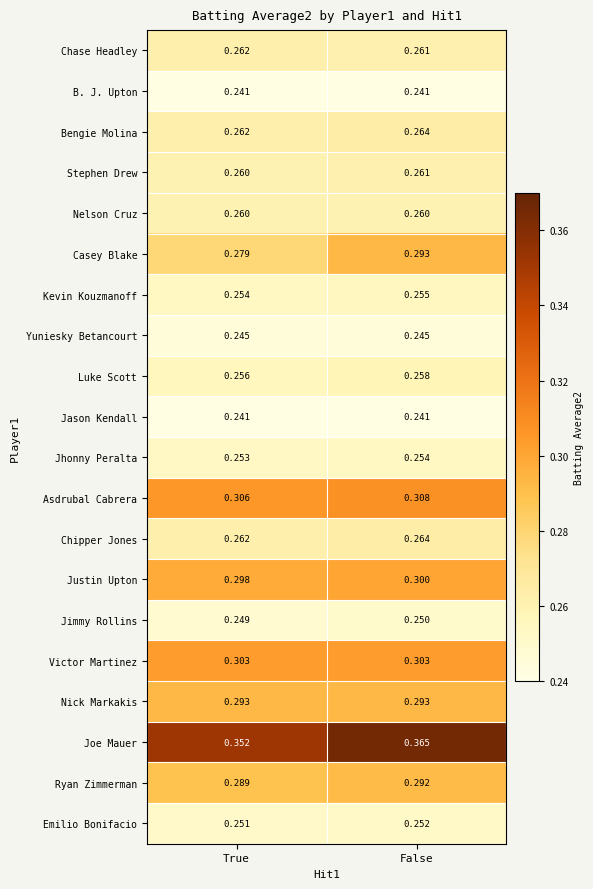

Which series has the largest total across all categories?

Joe Mauer